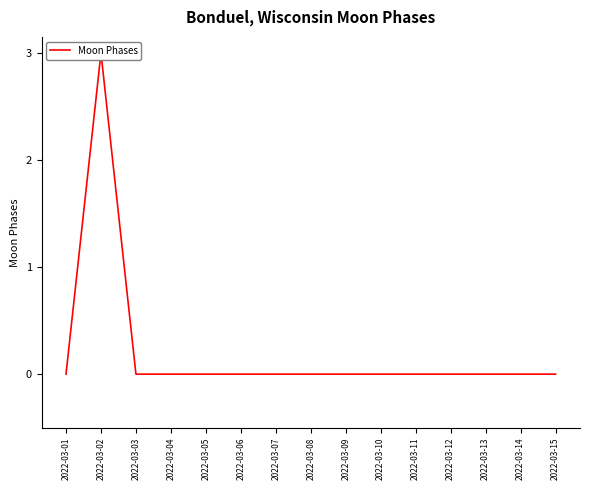

Reading left to right, extract all data points from this chart.

0	3	0	0	0	0	0	0	0	0	0	0	0	0	0